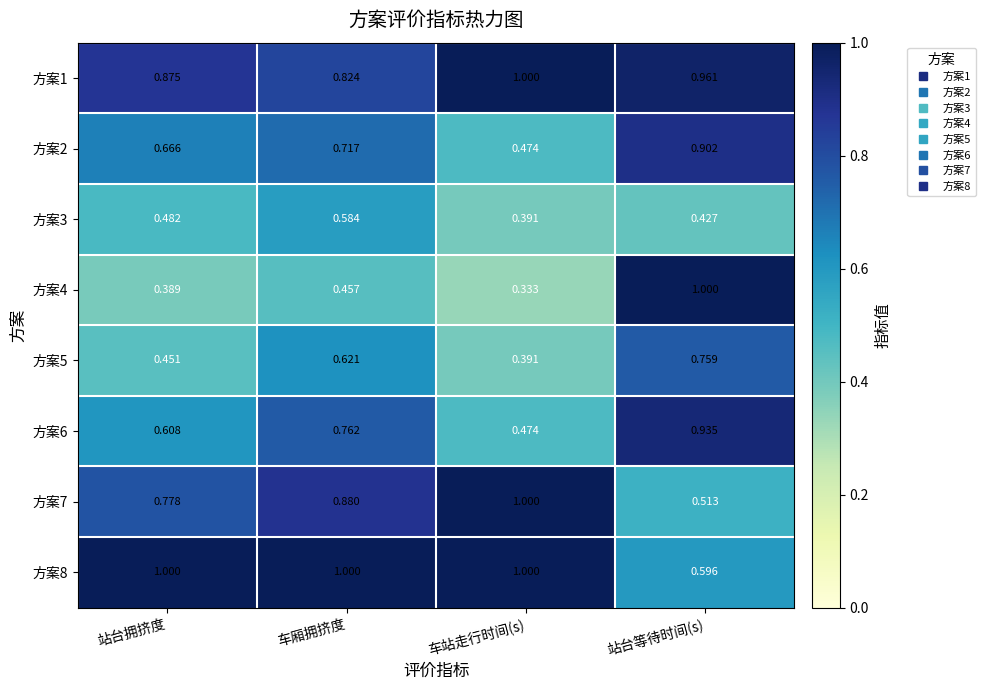

At which category is the sum across all series the highest?

站台等待时间(s)